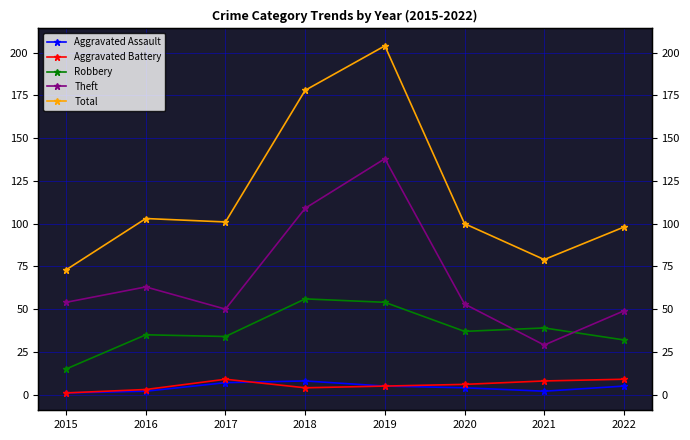

How many lines are shown in the chart?

5